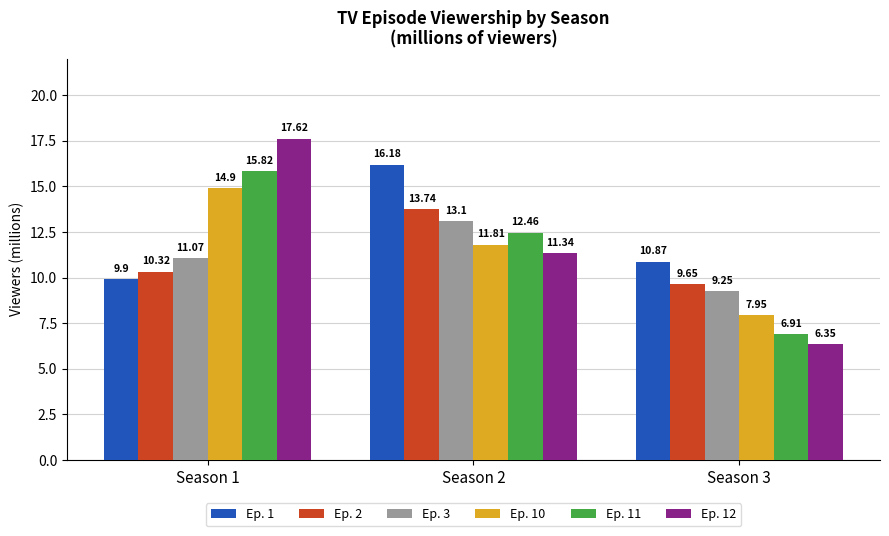

Which series changed the most between Season 2 and Season 3?

Ep. 11